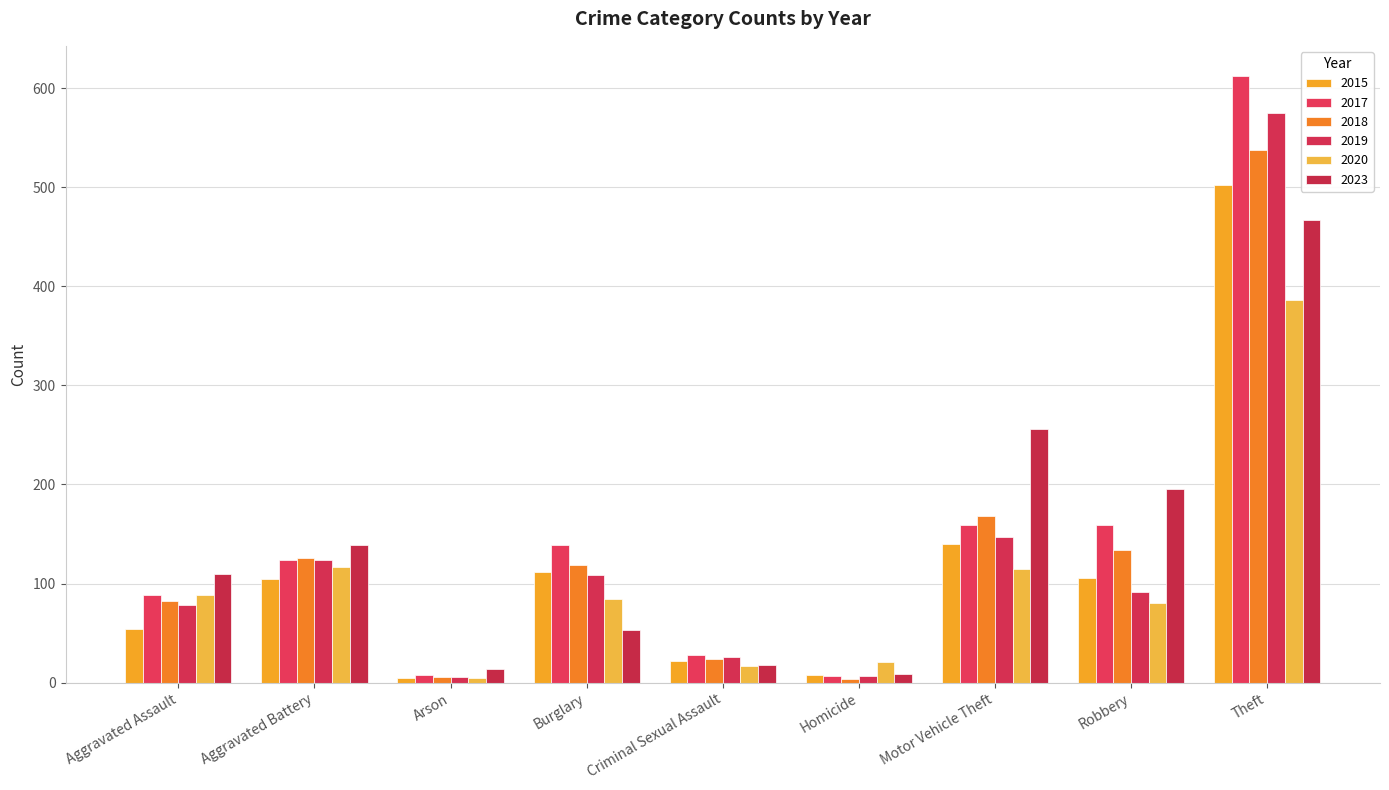

What is the spread (max minus min) of values at Theft?

226